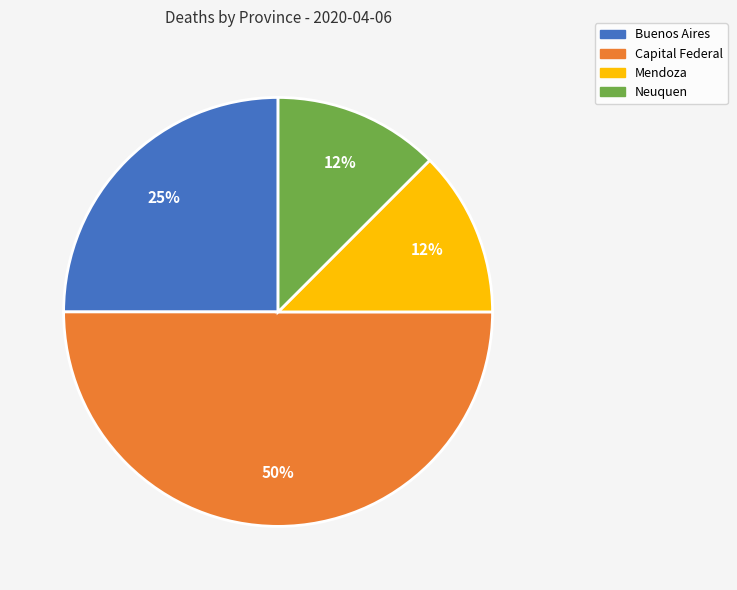

Count the number of slices in the pie.

4